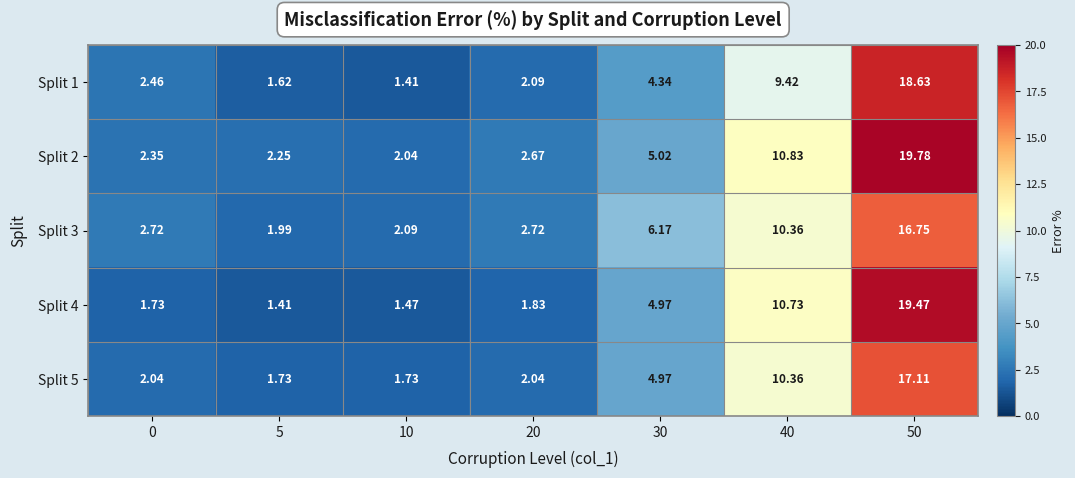

How many distinct data groups are displayed?

5